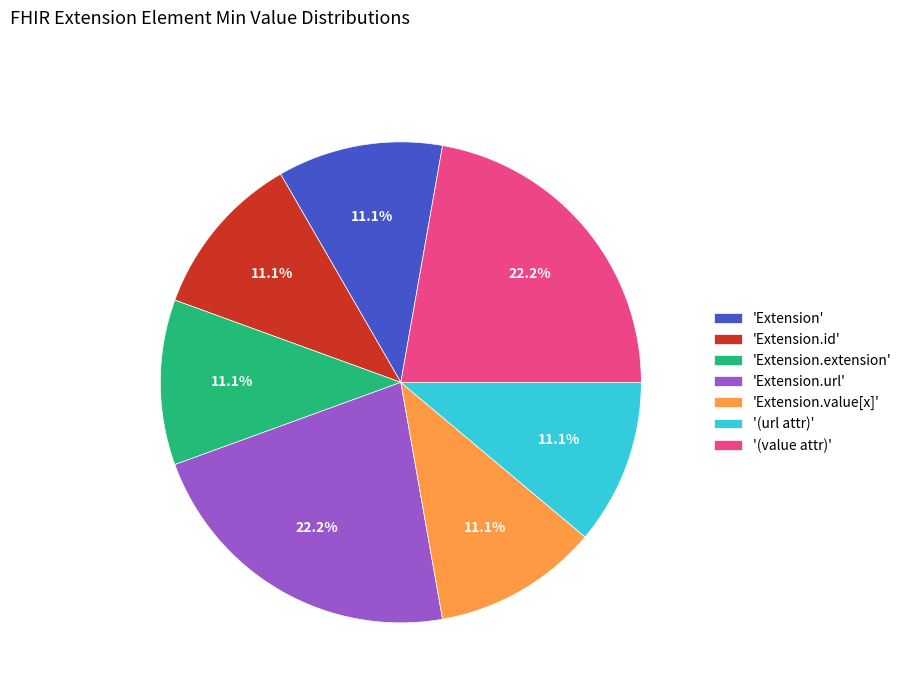

Combined, do '(value attr)' and 'Extension.url' account for over 50%?

No